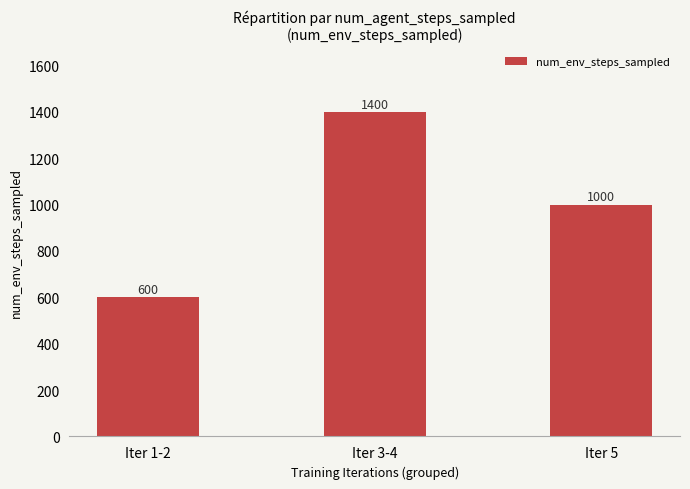

The chart shows a value of 1400 at Iter 3-4. True or false?

True